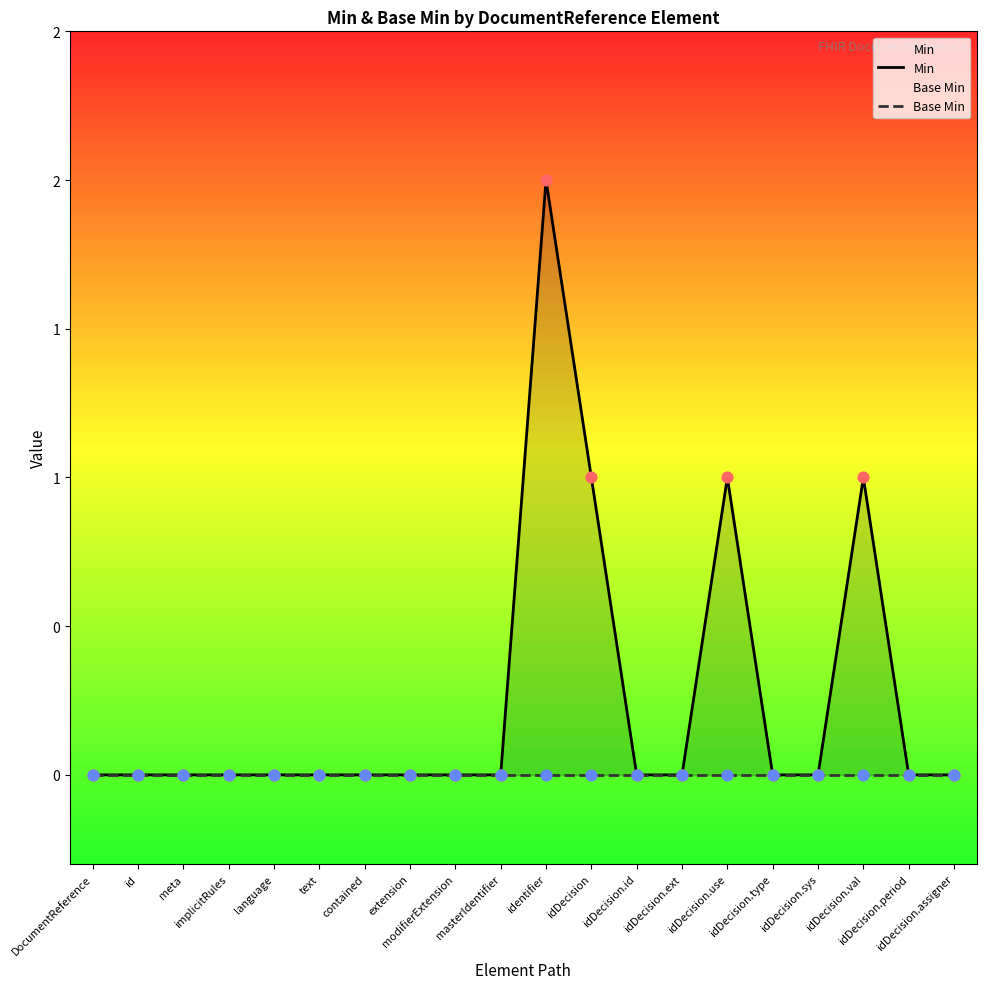

At how many categories does at least one series exceed 0?

4